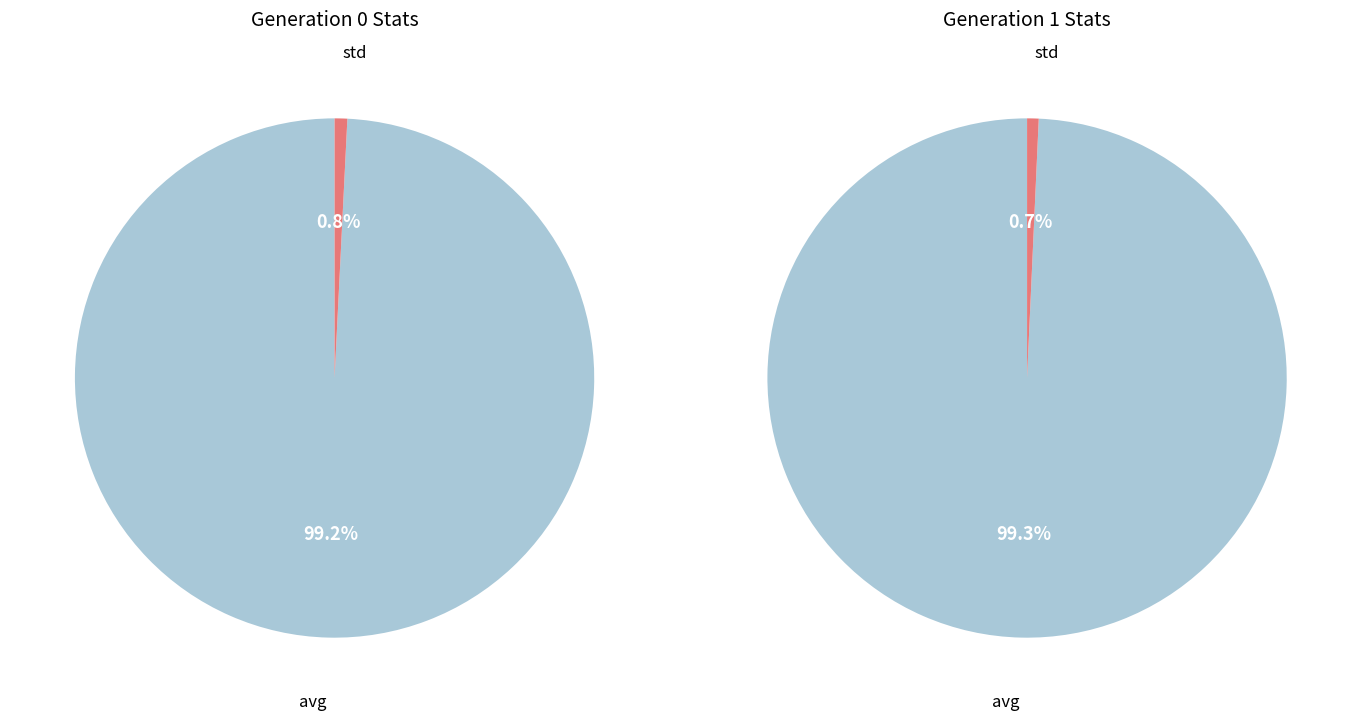

Which category has the biggest portion of the pie?

avg